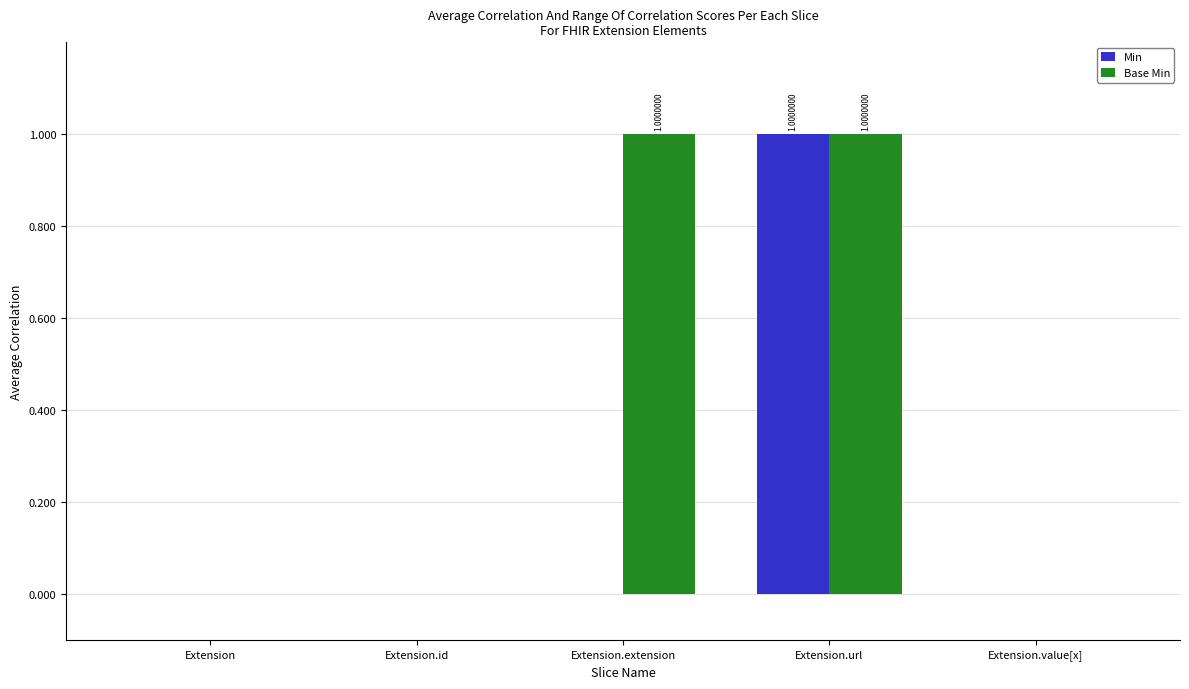

The value of Min at Extension.url is 0. True or false?

False